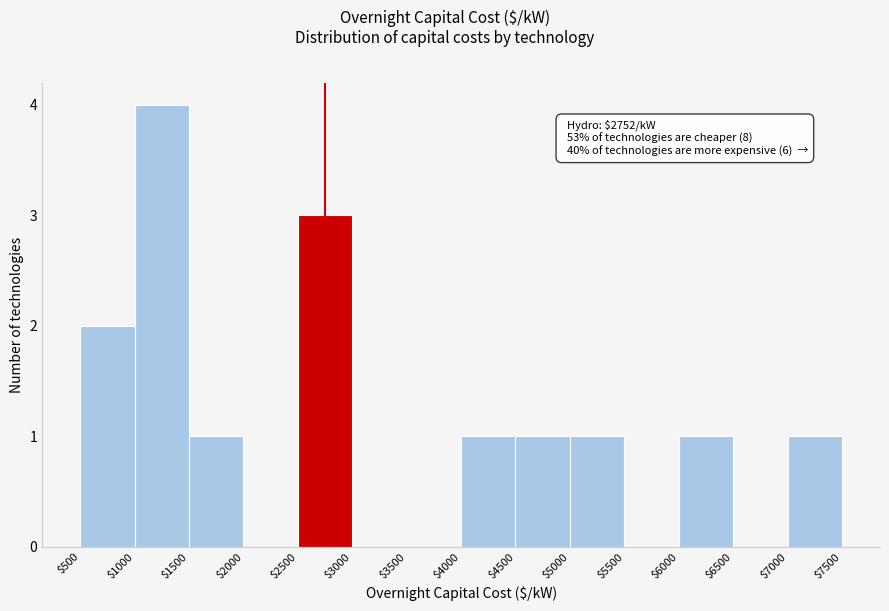

Which range on the x-axis has the tallest bar?

$1000 to $1500